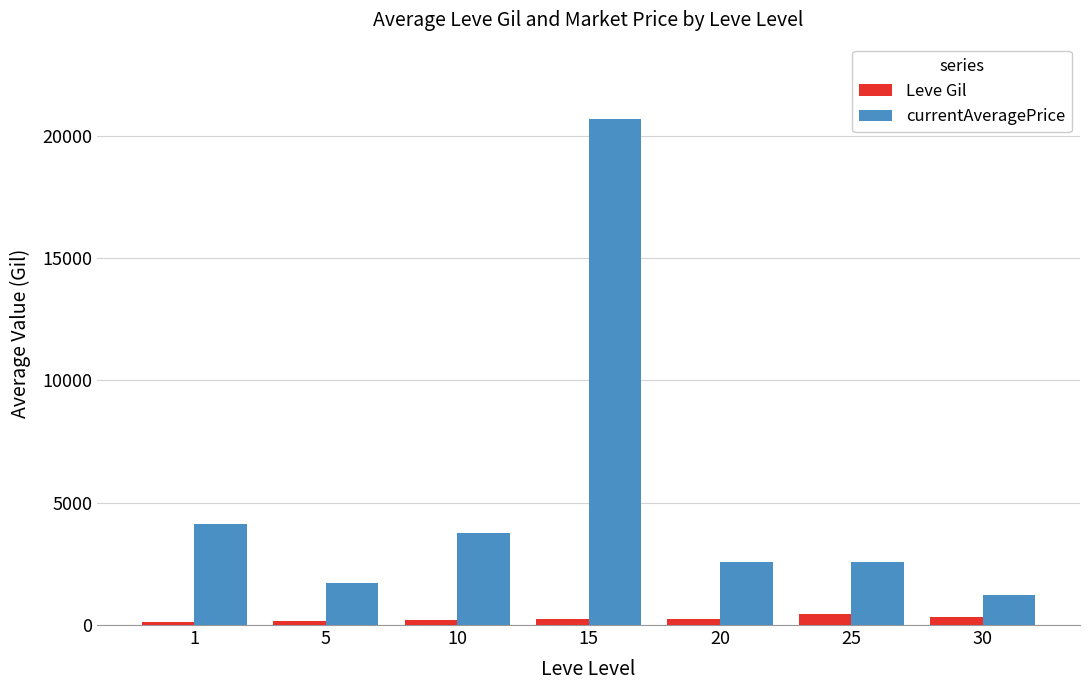

What is the highest value of the Leve Gil series?

449.7